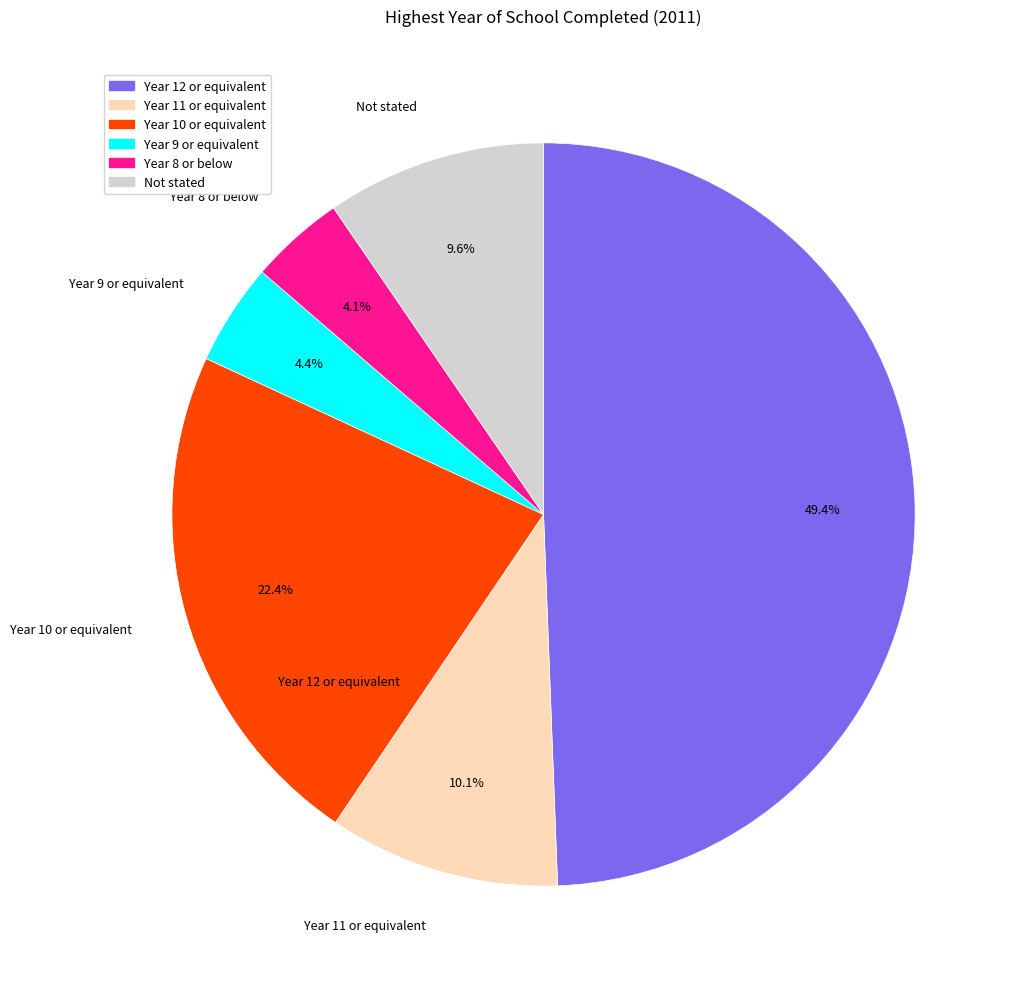

Is there a majority slice in this chart?

No